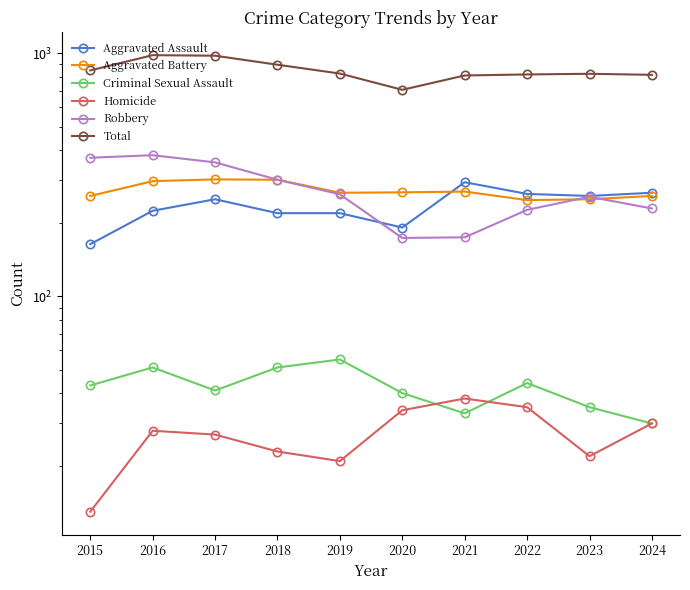

Read the Aggravated Assault value at 2018, to the nearest 50.

200